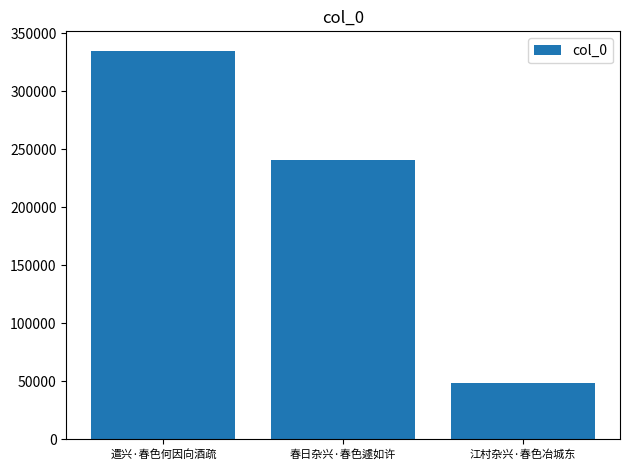

Reading left to right, transcribe all the data shown in this chart.

334727	240508	48849